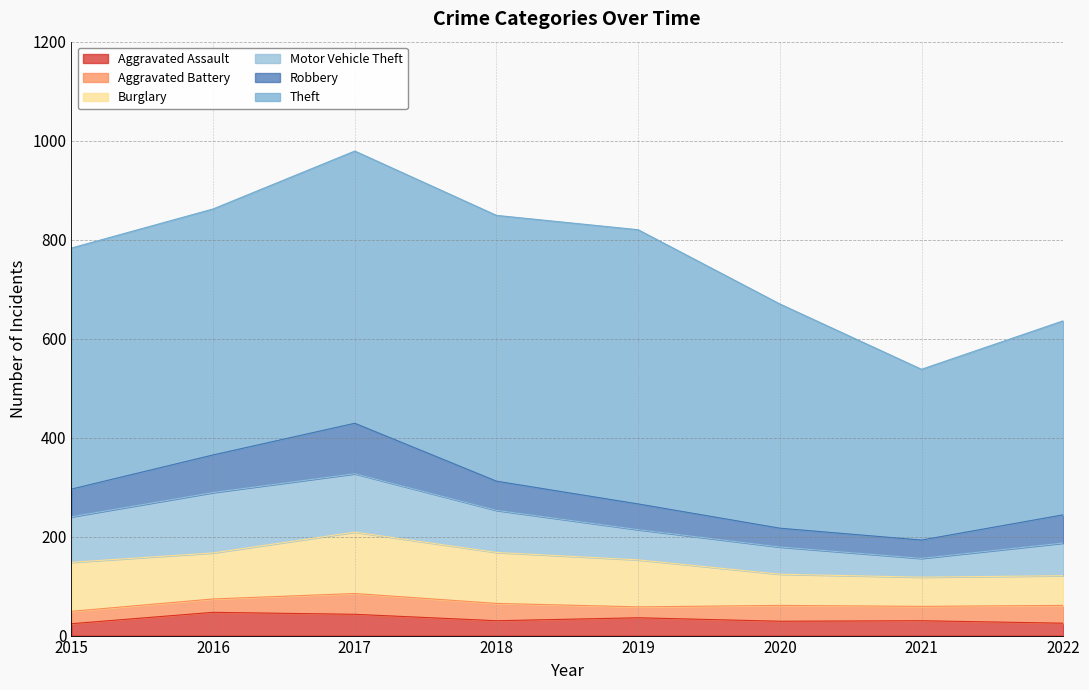

What is the total value across all series at 2015?

783